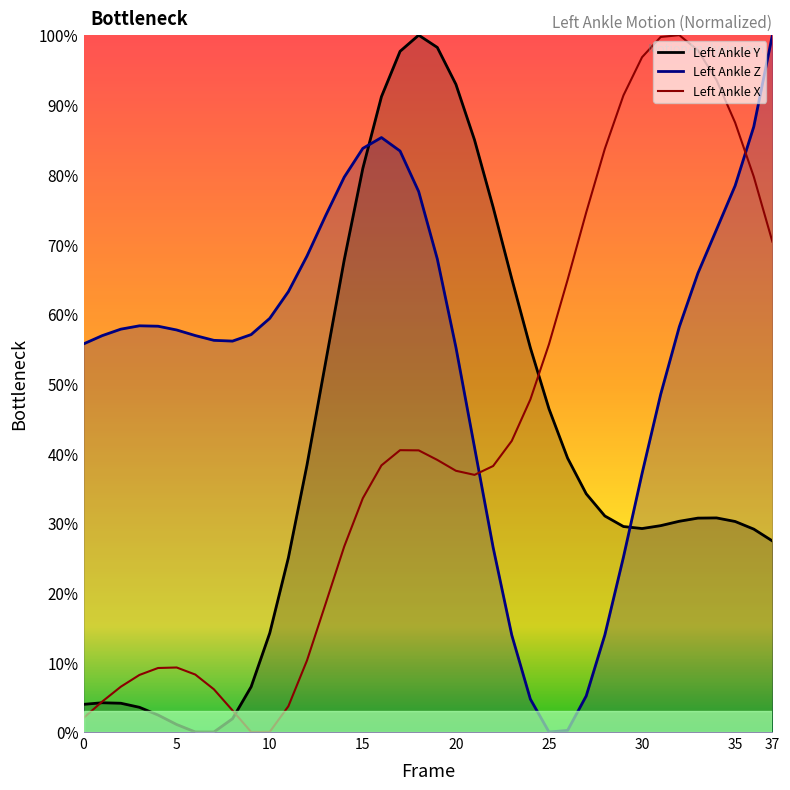

What is the maximum value for Left Ankle X?

100.0